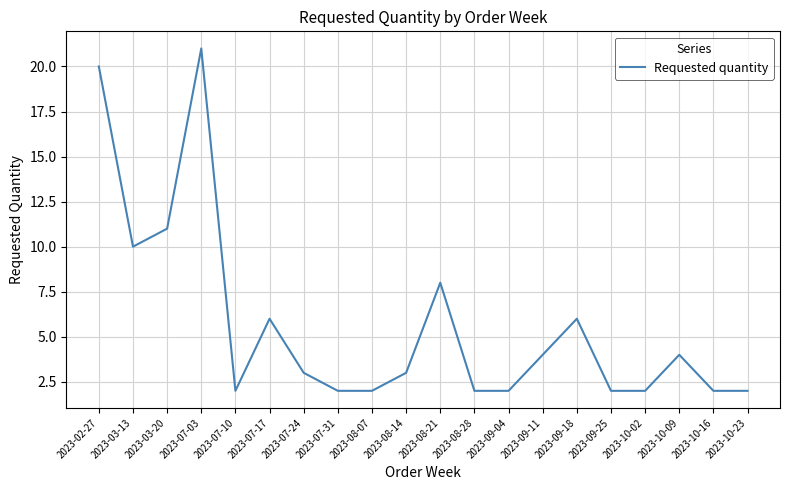

What is the maximum value shown in the chart?

21